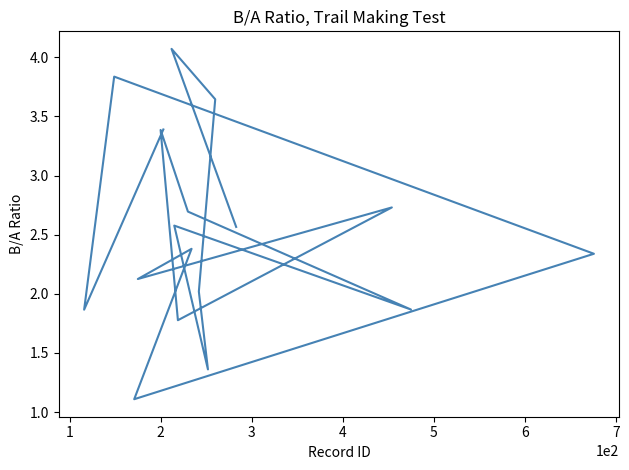

What is the sum of the values at 1 and 4?

3.0